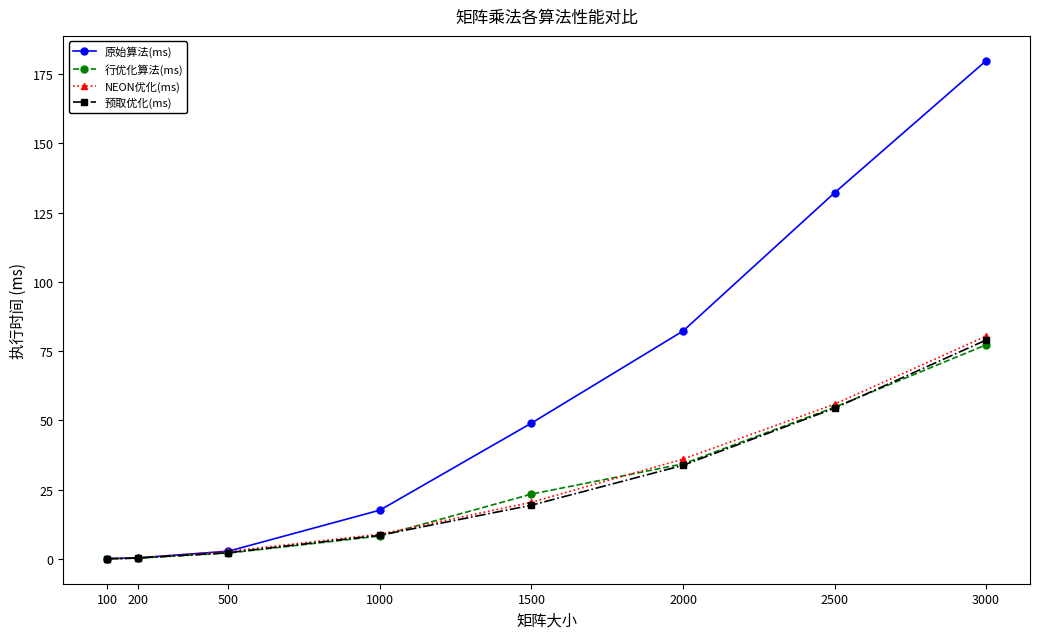

What is the value of the 预取优化(ms) point at the 5th from the left?

19.4